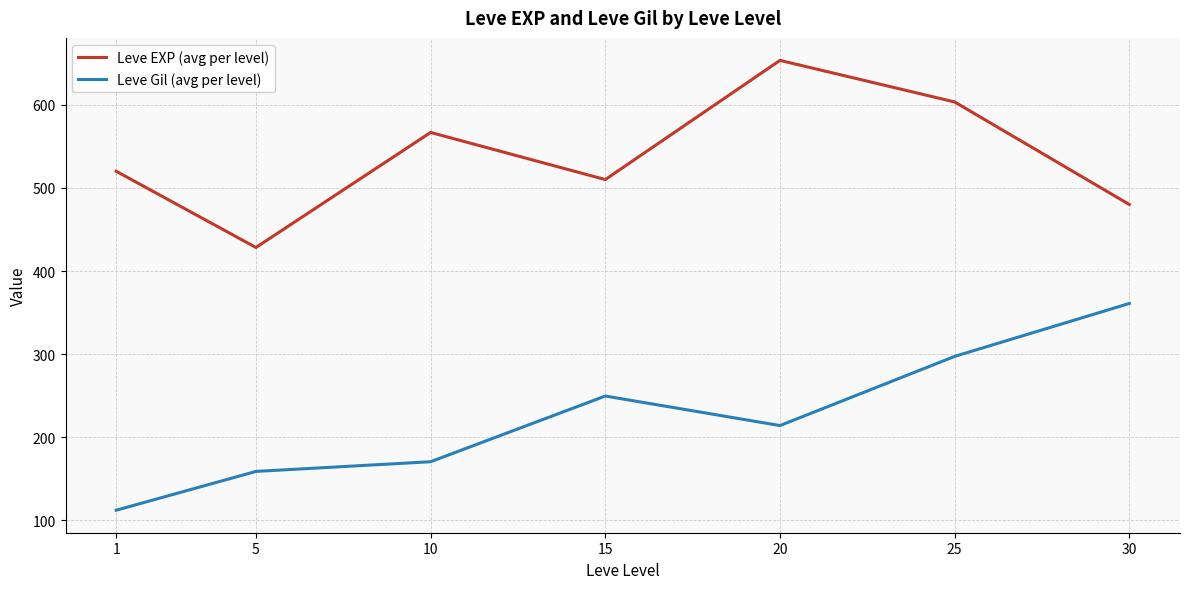

True or false: Leve Gil (avg per level) has a value of 214.2 at 20.

True